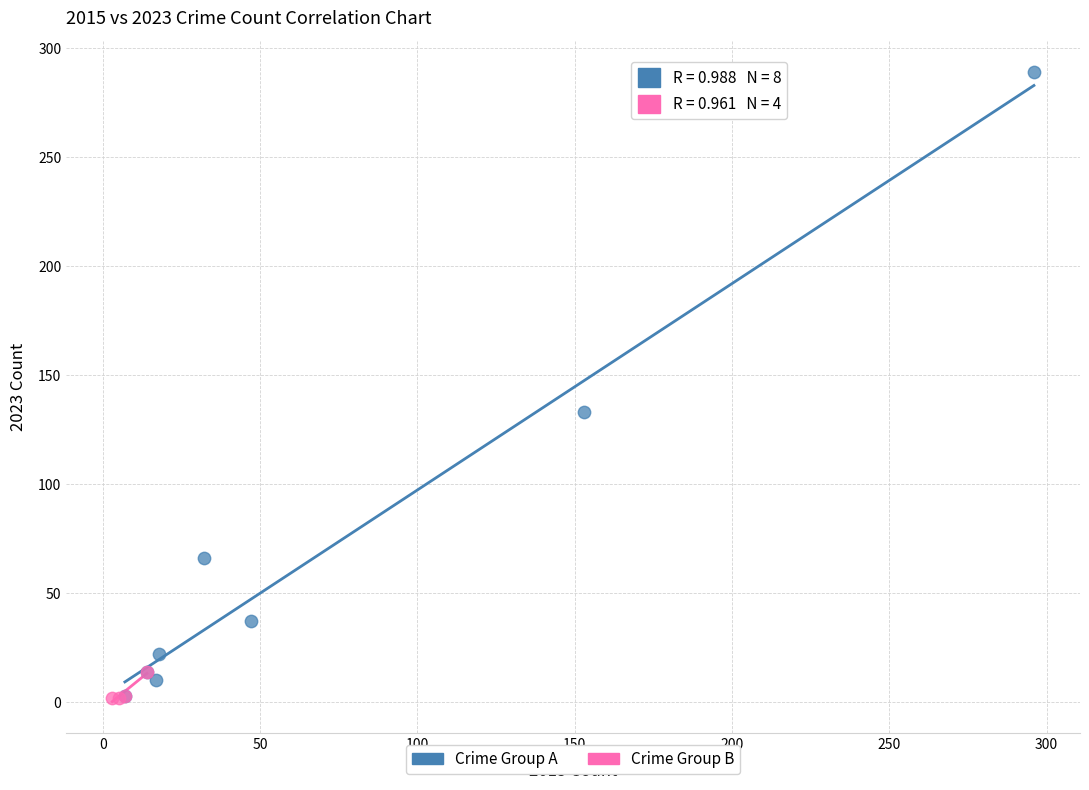

Which series contains the highest Y value?

Crime Group A